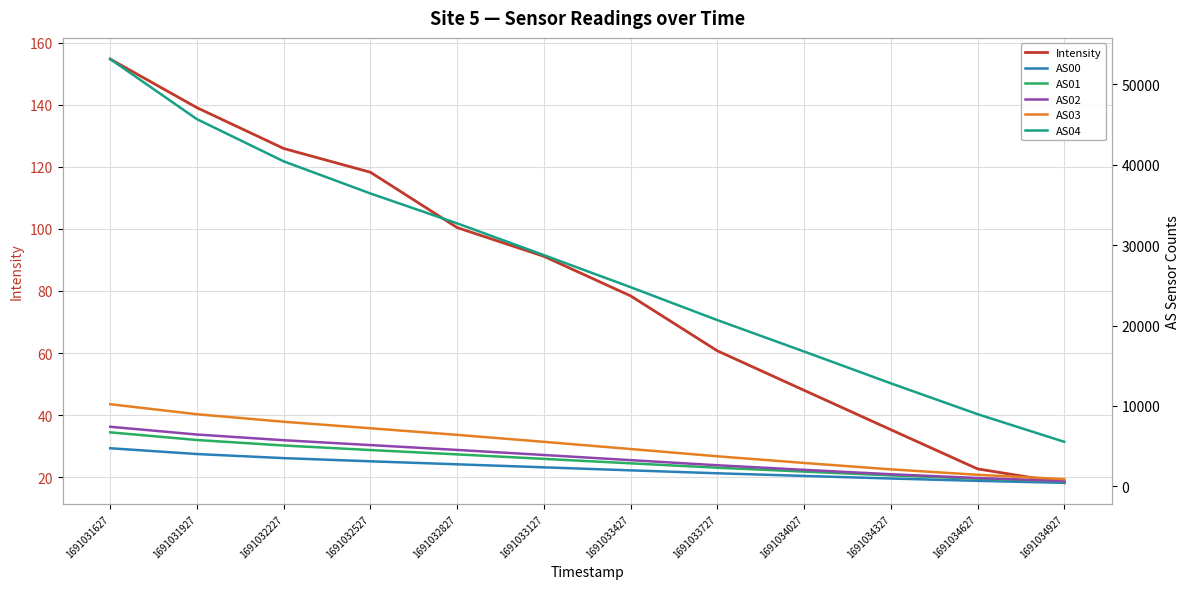

Reading right to left, list all the values displayed in this chart.

Intensity: 18.2	22.7	35.3	48.0	60.7	78.4	91.2	100.4	118.3	125.9	139.1	154.7
AS00: 416.0	664.0	954.0	1277.0	1605.0	1970.0	2346.0	2723.0	3096.0	3492.0	4001.0	4721.0
AS01: 590.0	933.0	1345.0	1816.0	2300.0	2844.0	3399.0	3957.0	4499.0	5064.0	5746.0	6701.0
AS02: 639.0	1018.0	1485.0	2035.0	2604.0	3241.0	3882.0	4512.0	5116.0	5722.0	6429.0	7394.0
AS03: 877.0	1417.0	2095.0	2891.0	3720.0	4626.0	5521.0	6389.0	7209.0	8020.0	8956.0	10203.0
AS04: 5522.0	8963.0	12804.0	16762.0	20672.0	24770.0	28760.0	32712.0	36435.0	40434.0	45683.0	53164.0